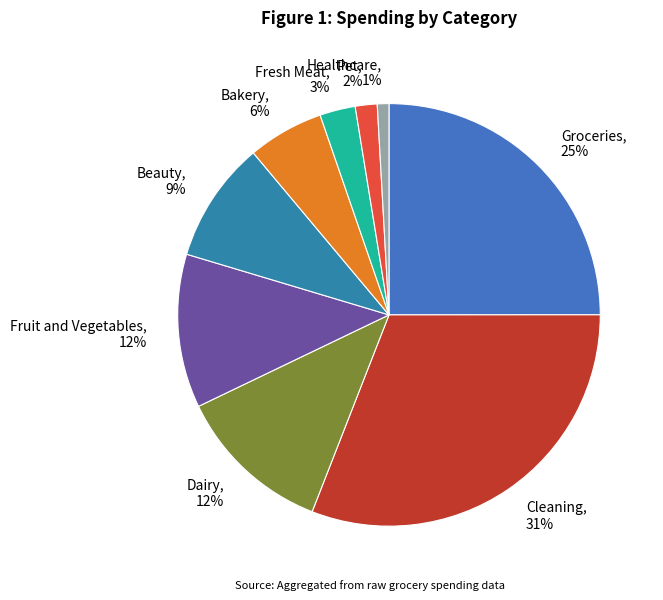

Does Healthcare represent more than half of the total?

No